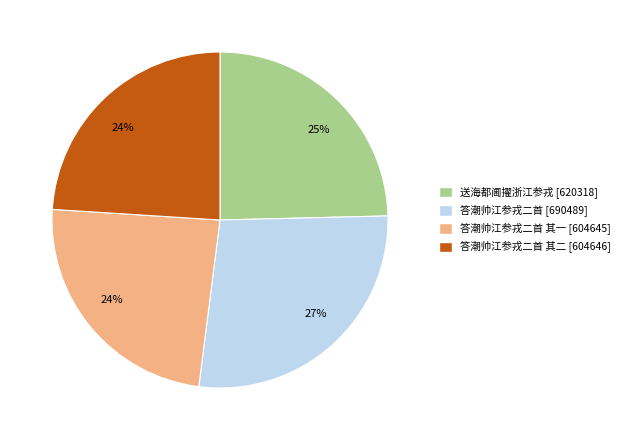

Is there any slice that represents more than half of the pie?

No